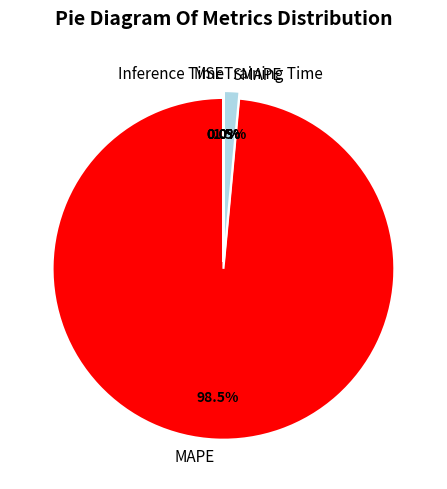

Do MSE and Training Time together represent more than half of the pie?

No